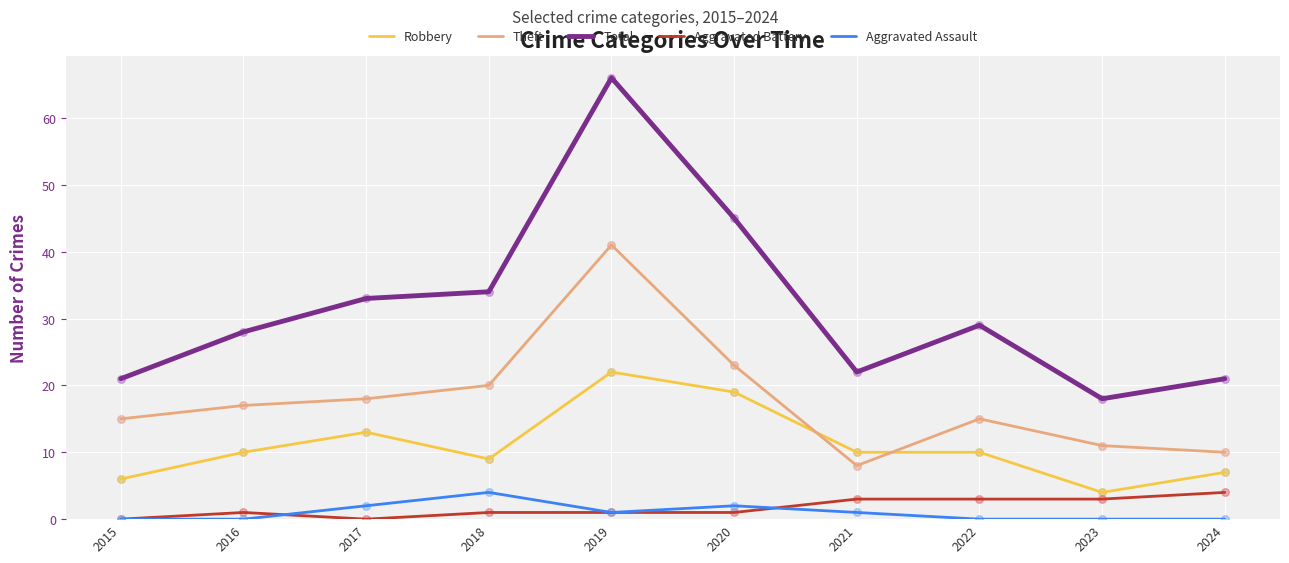

Which series has the largest total across all categories?

Total